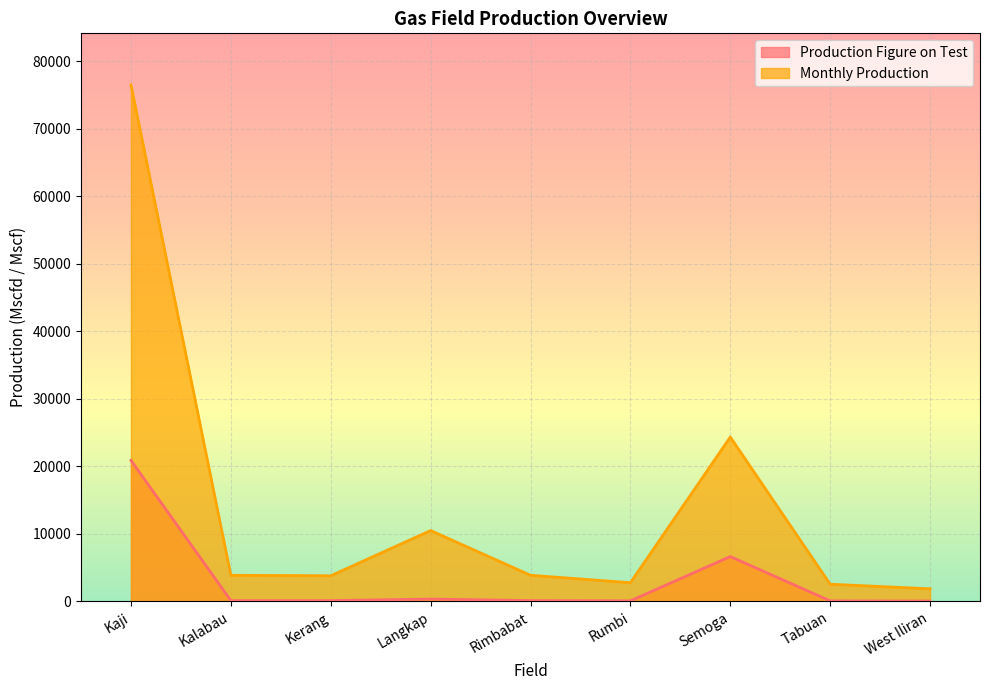

True or false: Production Figure on Test has more than 2 points higher than both neighbors.

False